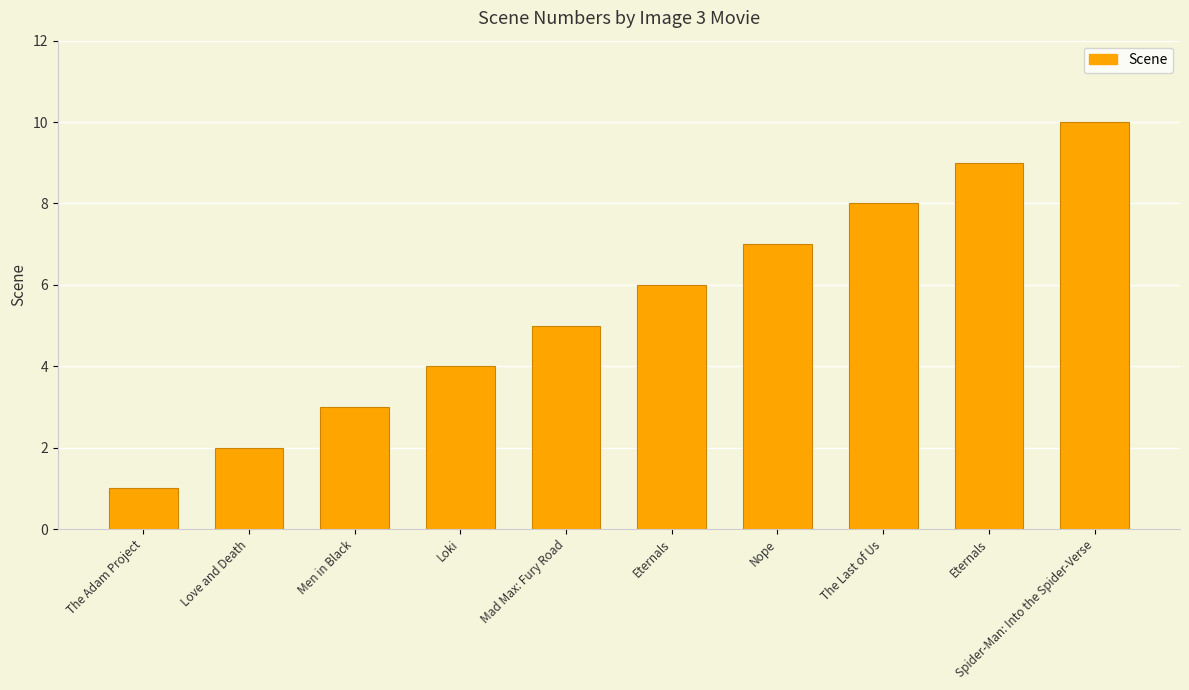

At which category does the chart reach its peak across all series?

Spider-Man: Into the Spider-Verse